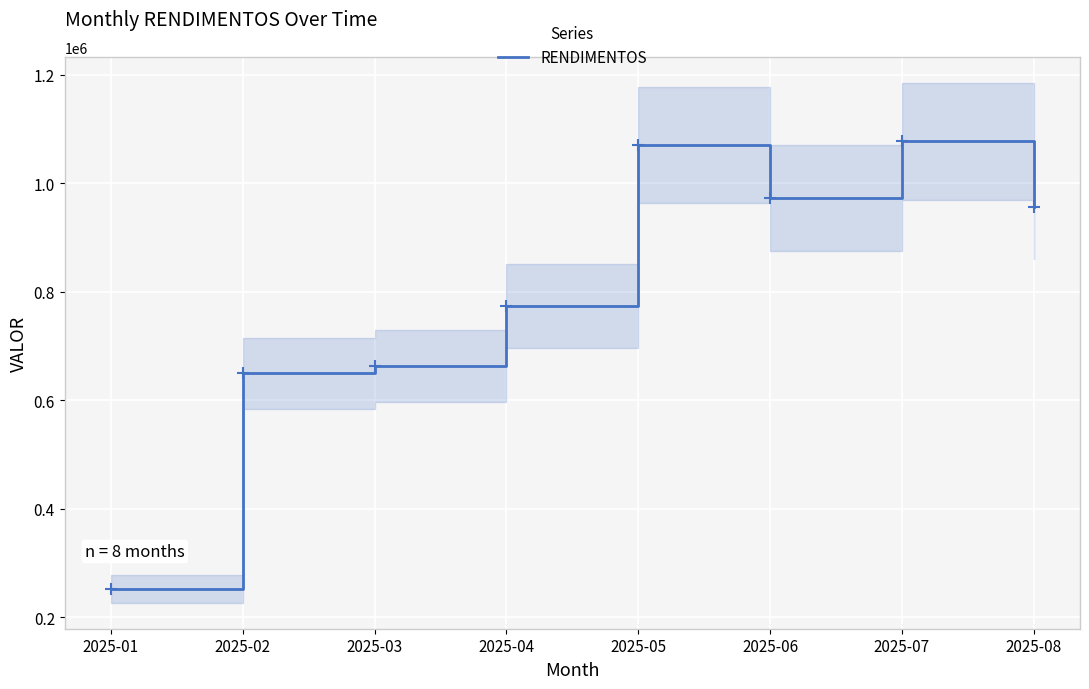

What is the average value?

802045.2